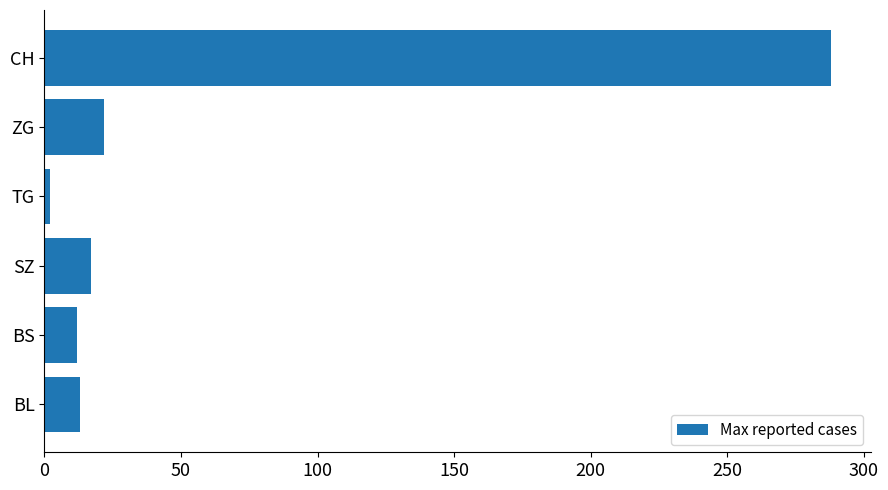

At which category does the chart reach its minimum across all series?

TG